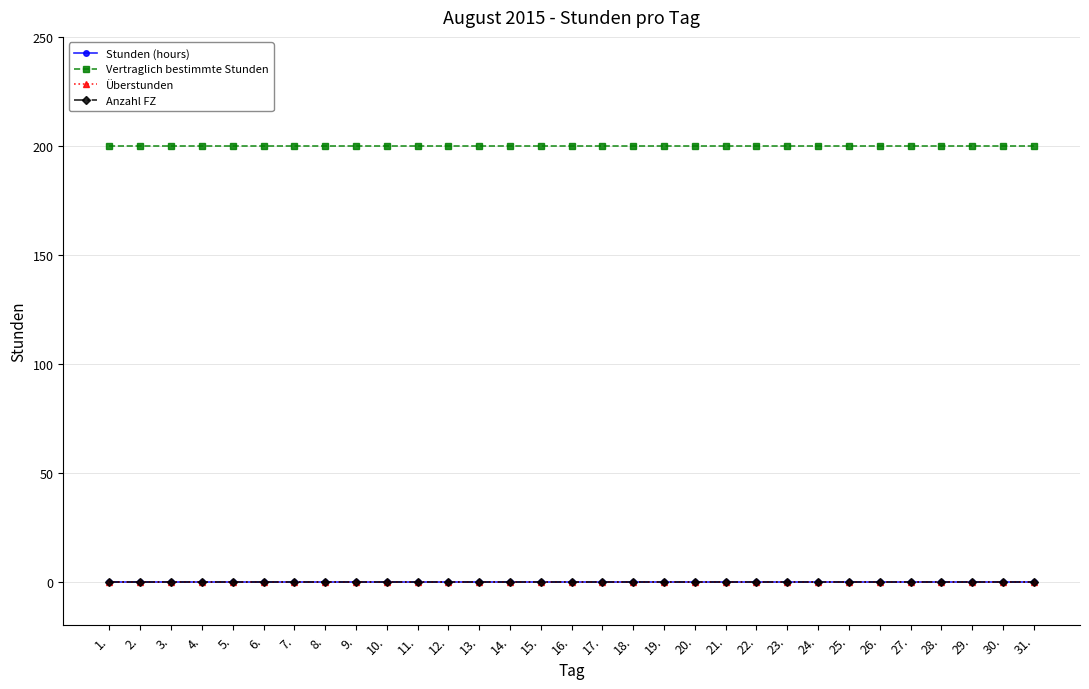

List the series in order of their peak value, lowest first.

Stunden (hours), Überstunden, Anzahl FZ, Vertraglich bestimmte Stunden